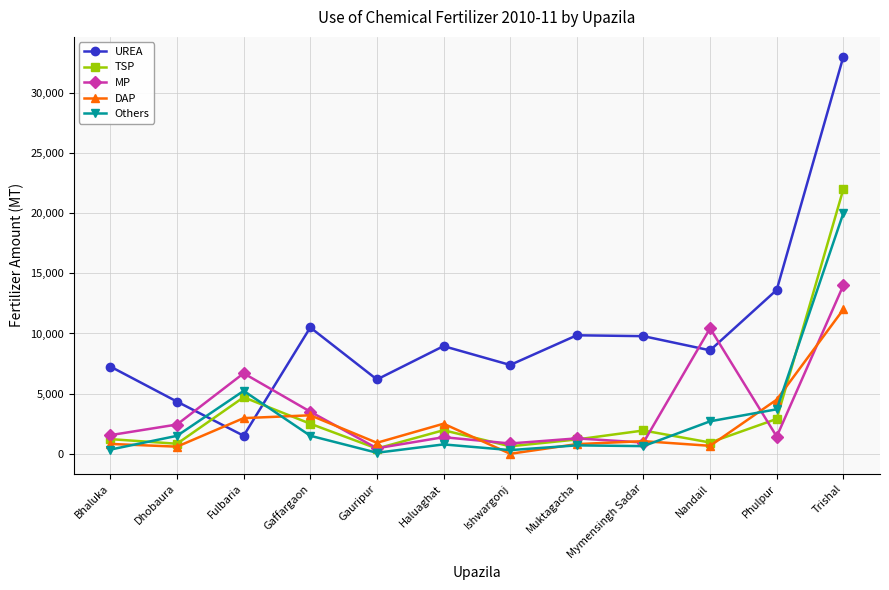

Does the chart display data point markers on the line(s)?

Yes